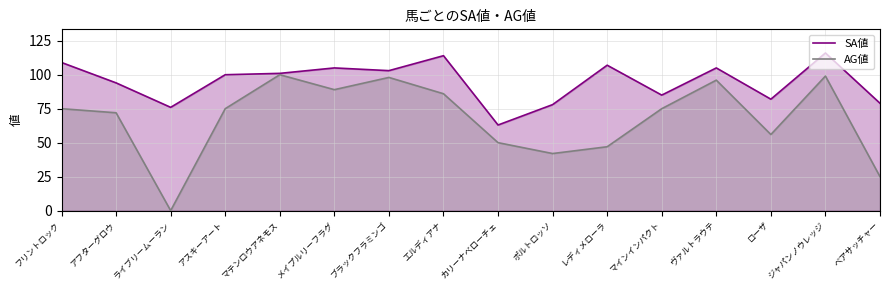

Where is the first local minimum for AG値?

ライブリームーラン